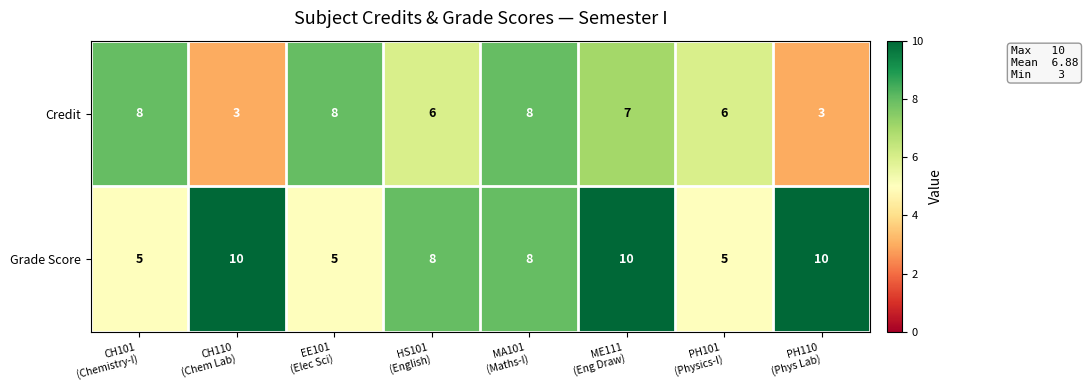

Count the number of categories in the chart.

8